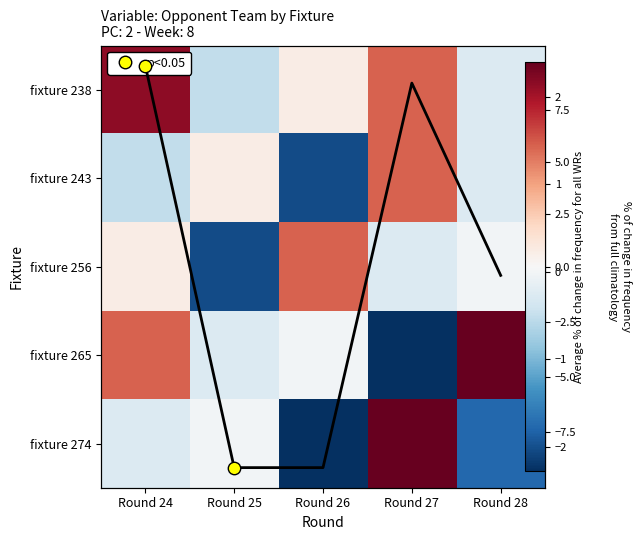

What is the difference between the maximum and minimum values in the fixture 243 series?

14.0